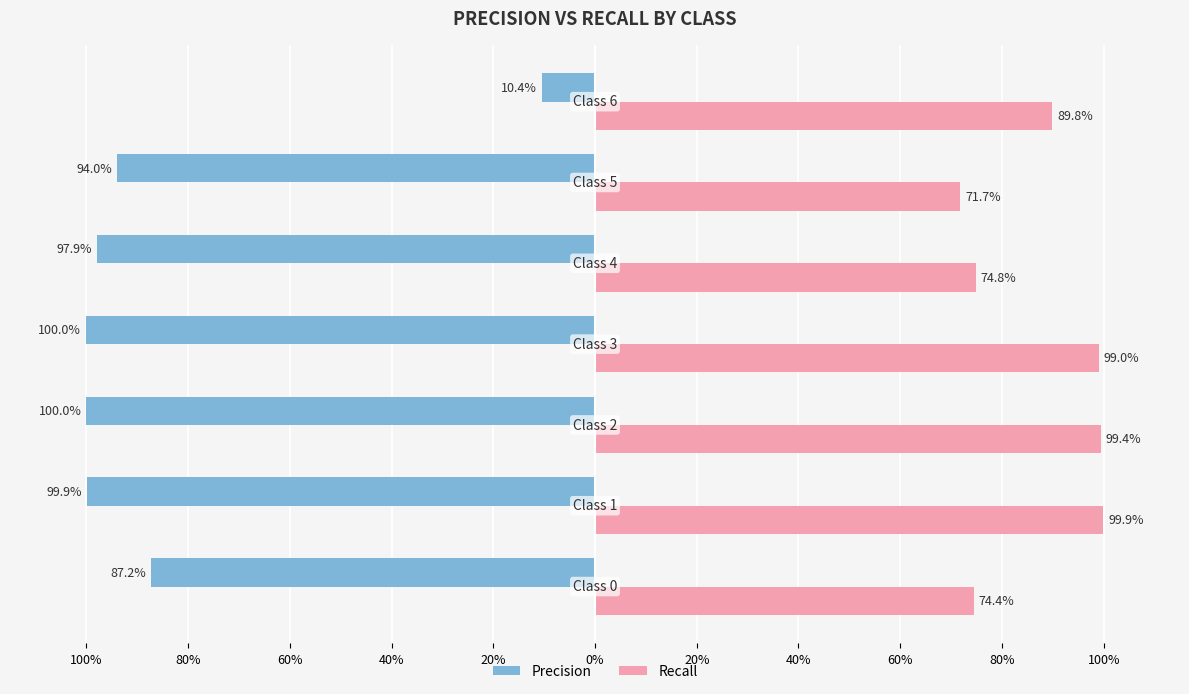

Reading left to right, transcribe all the data shown in this chart.

precision: 0=0.9	1=1.0	2=1.0	3=1.0	4=1.0	5=0.9	6=0.1
recall: 0=0.7	1=1.0	2=1.0	3=1.0	4=0.7	5=0.7	6=0.9